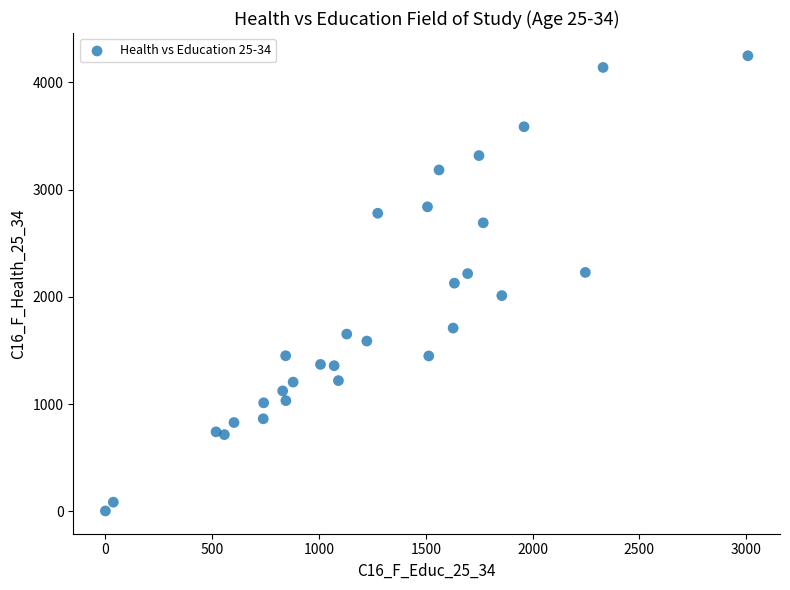

What is the range of Y values (max minus min)?

4246